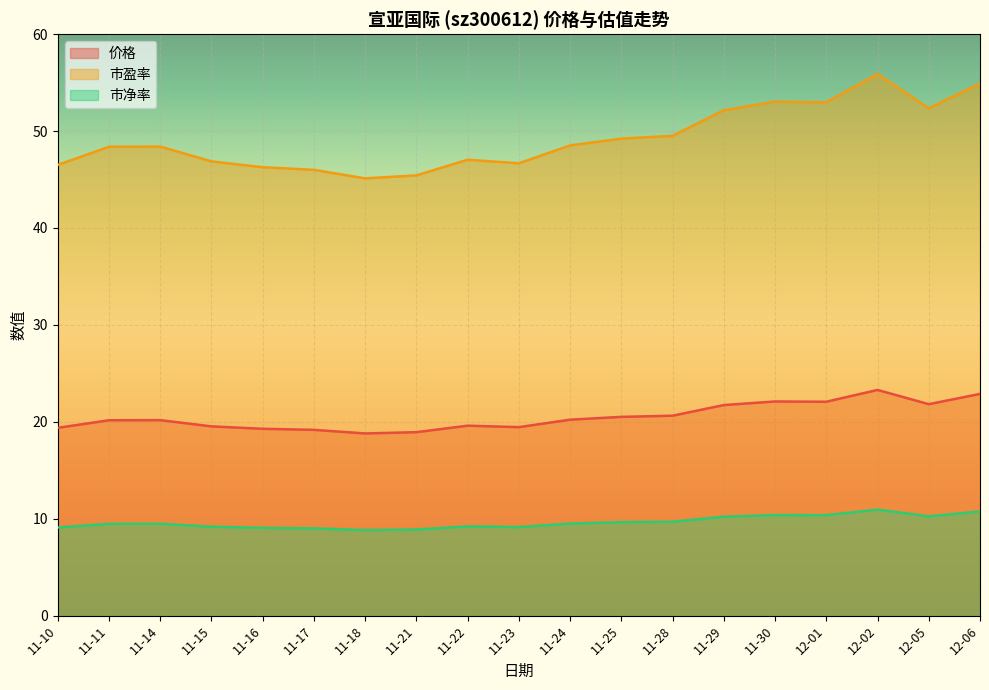

At how many categories does at least one series exceed 41?

19